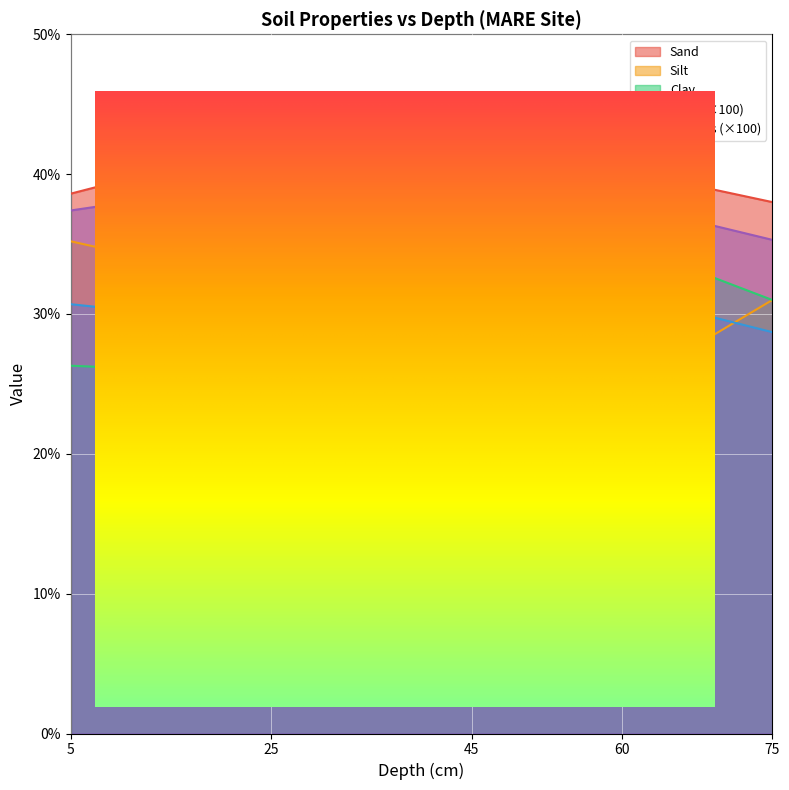

What is the difference between the Sand values at 75 and 5?

0.6